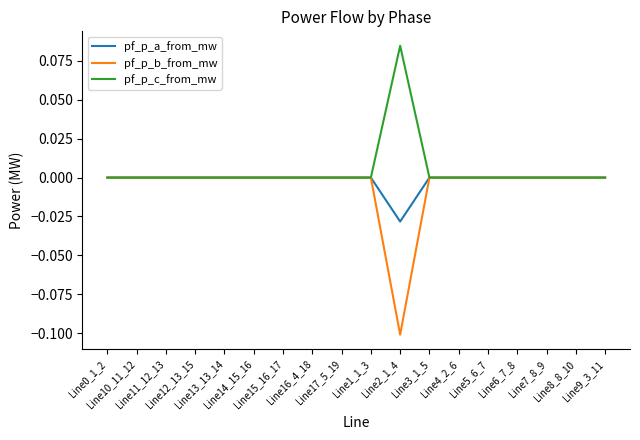

Does the chart display data point markers on the line(s)?

No